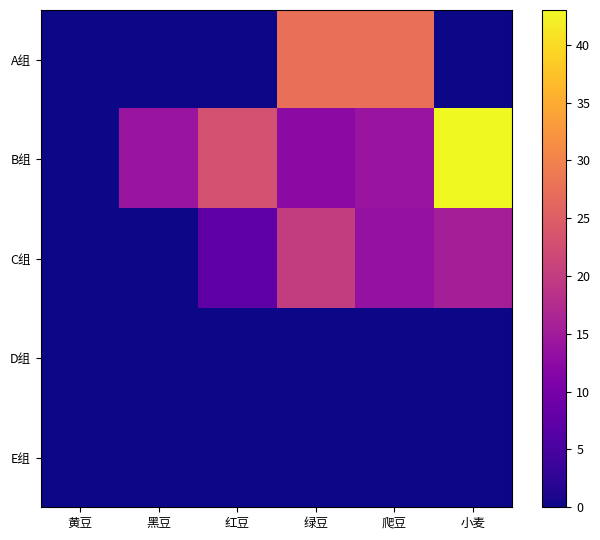

At which category is the sum across all series the highest?

绿豆